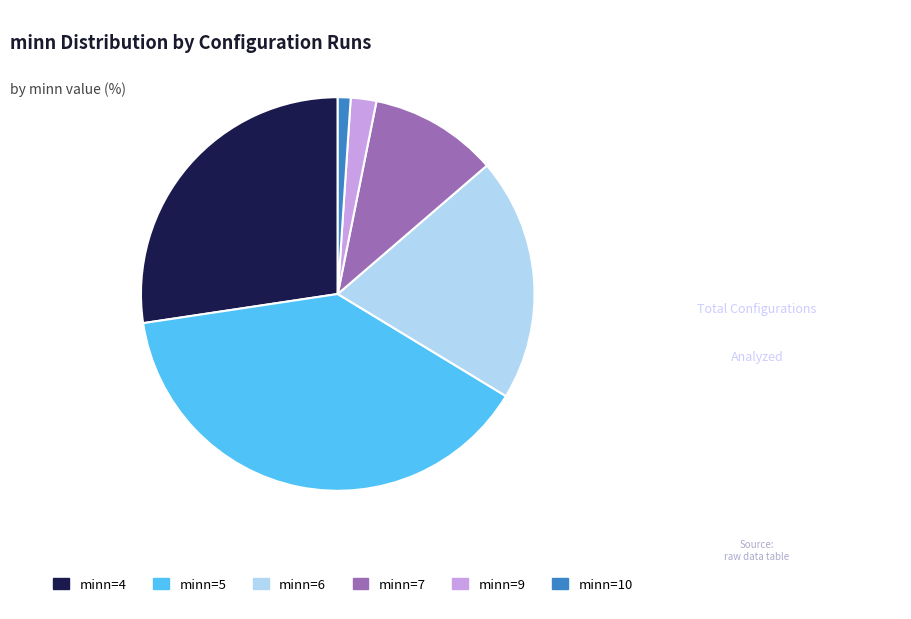

Is the sum of minn=5 and minn=6 greater than half?

Yes